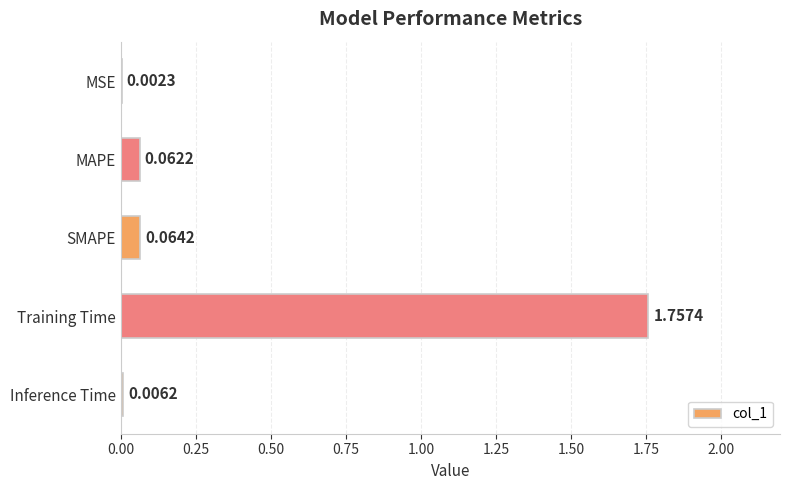

Where is the data nearest to the value 0?

MSE